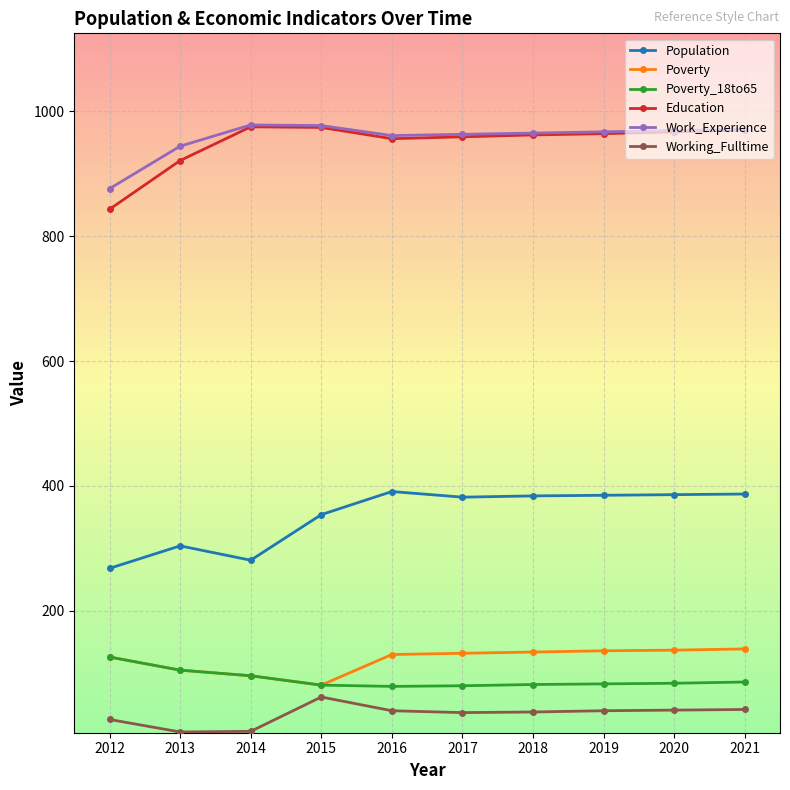

Does the chart have visible grid lines?

Yes